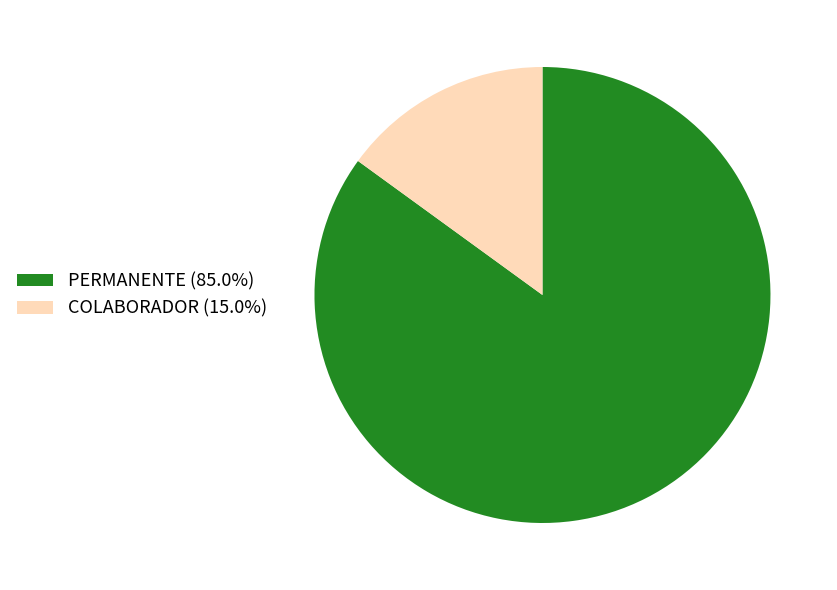

Do PERMANENTE and COLABORADOR together represent more than half of the pie?

Yes